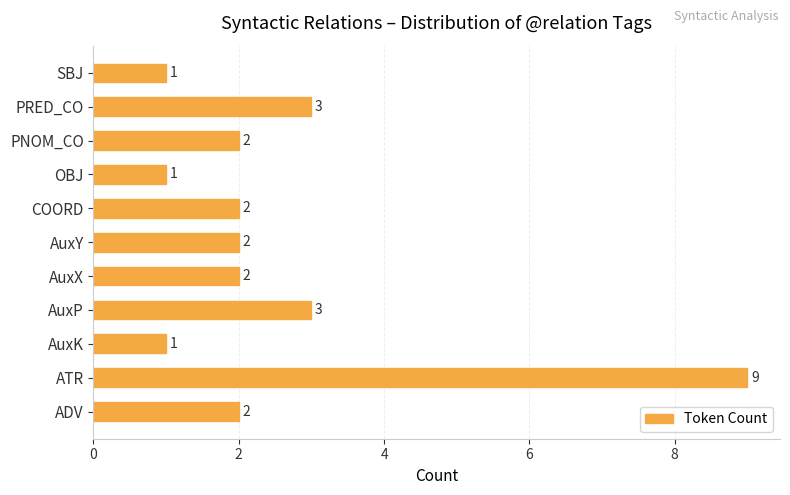

What is the ratio of the value at PNOM_CO to the value at SBJ?

2.0